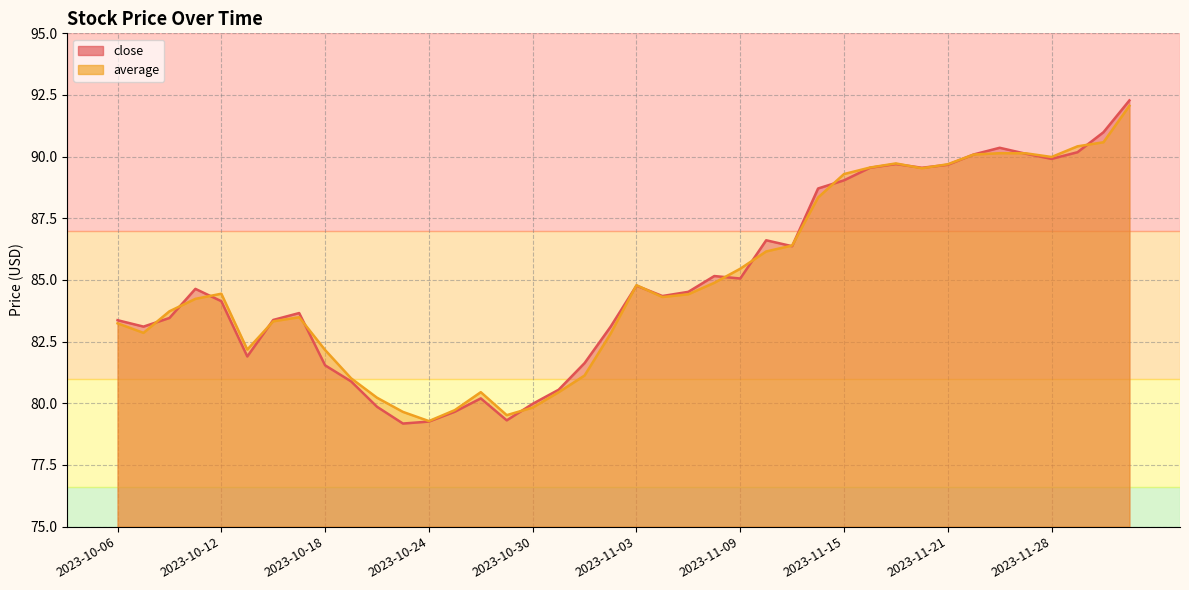

Which series ends up on top after the final intersection of average and close?

close